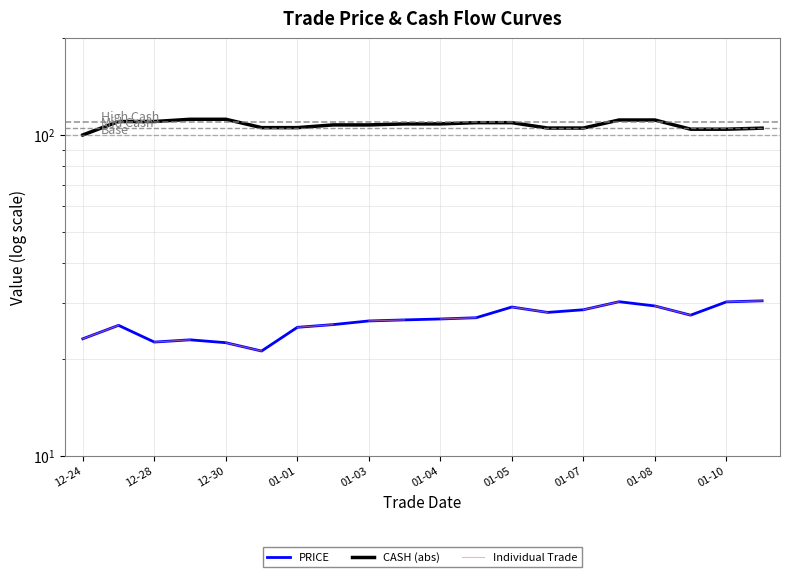

How many values exceed 26?

12